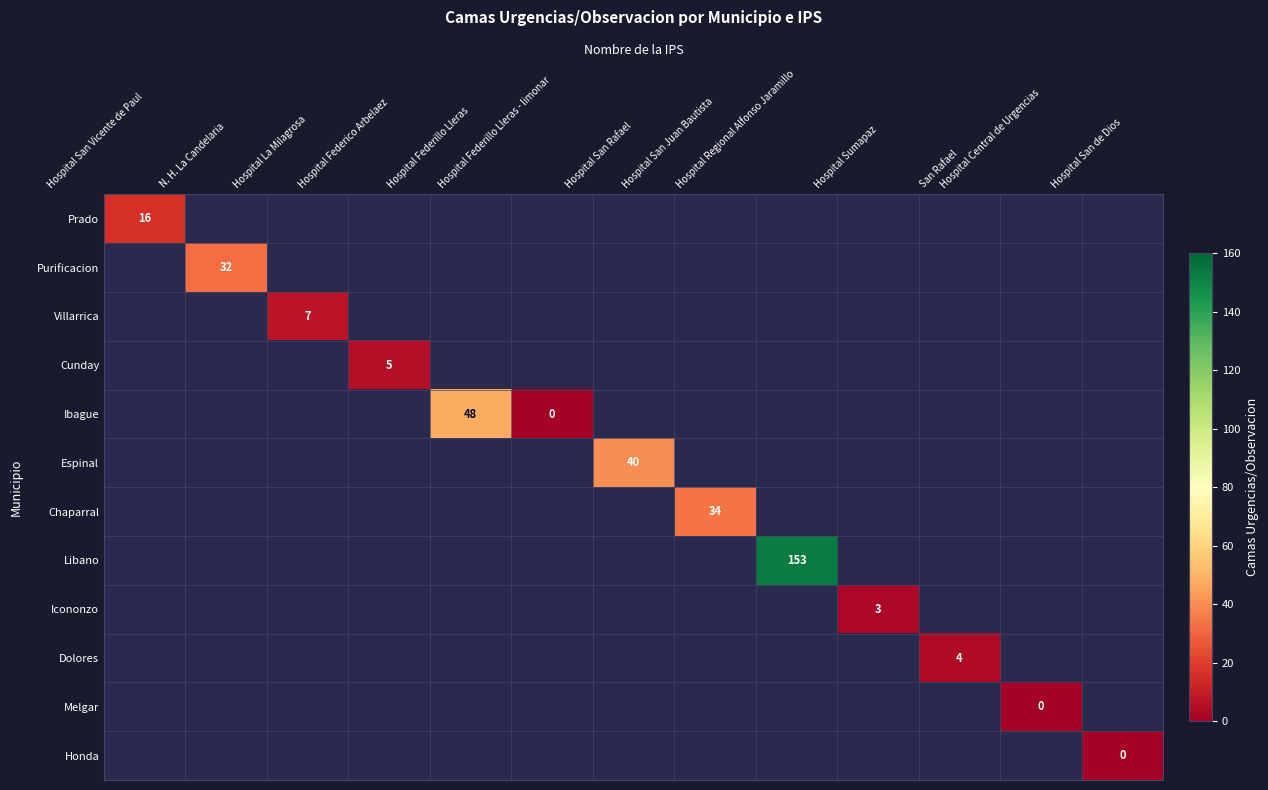

Is the value of Espinal at Hospital San Juan Bautista greater than the value of Chaparral at San Rafael?

No